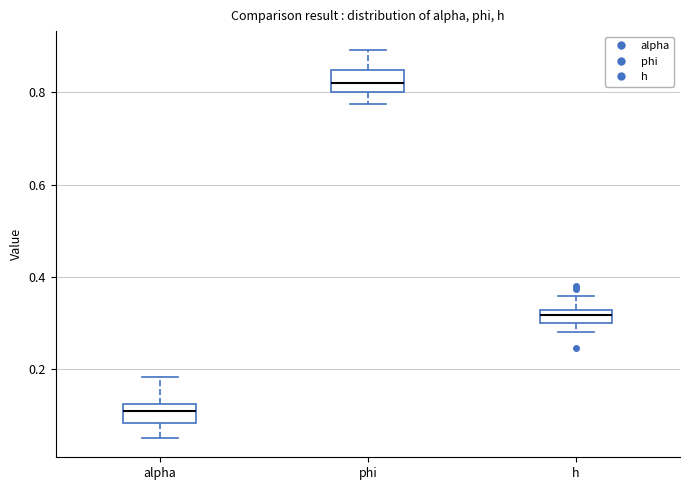

Which box has the lowest median line?

alpha